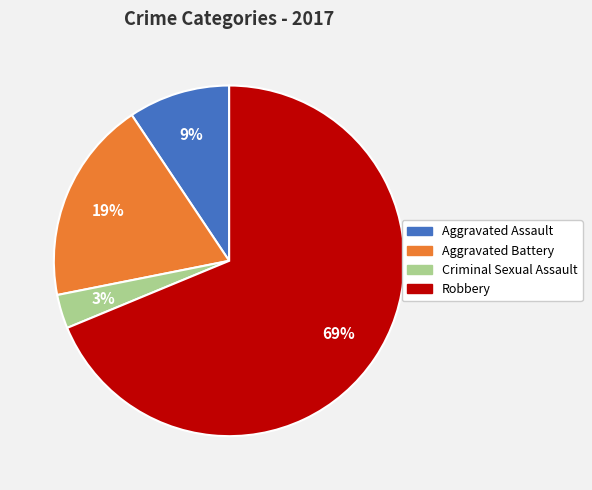

What is the smallest slice in the pie chart?

Criminal Sexual Assault